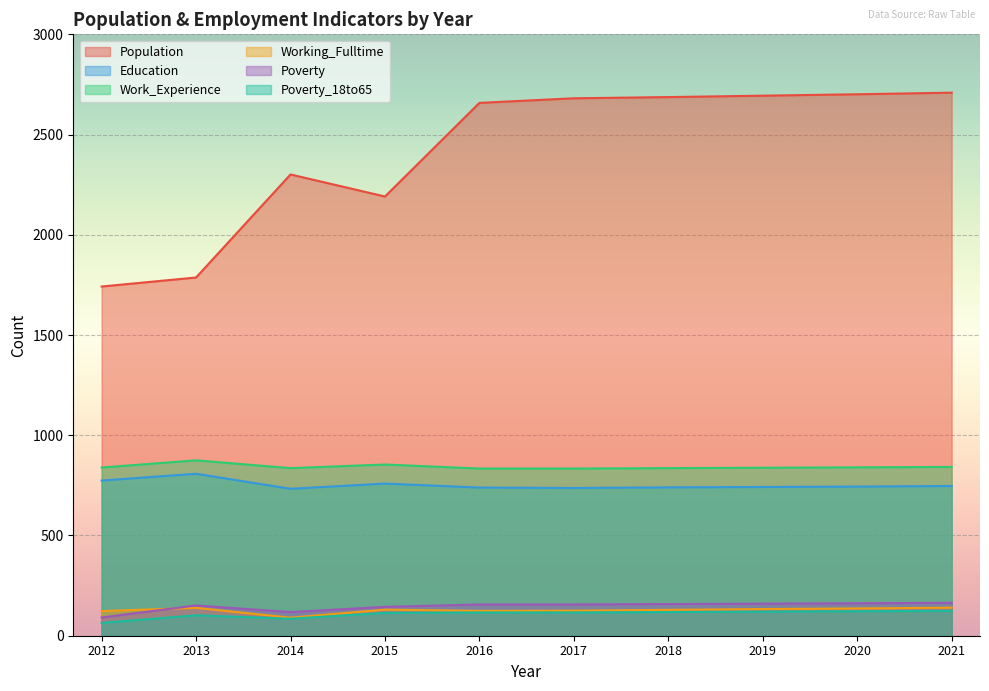

True or false: Population and Poverty_18to65 cross at least once.

False